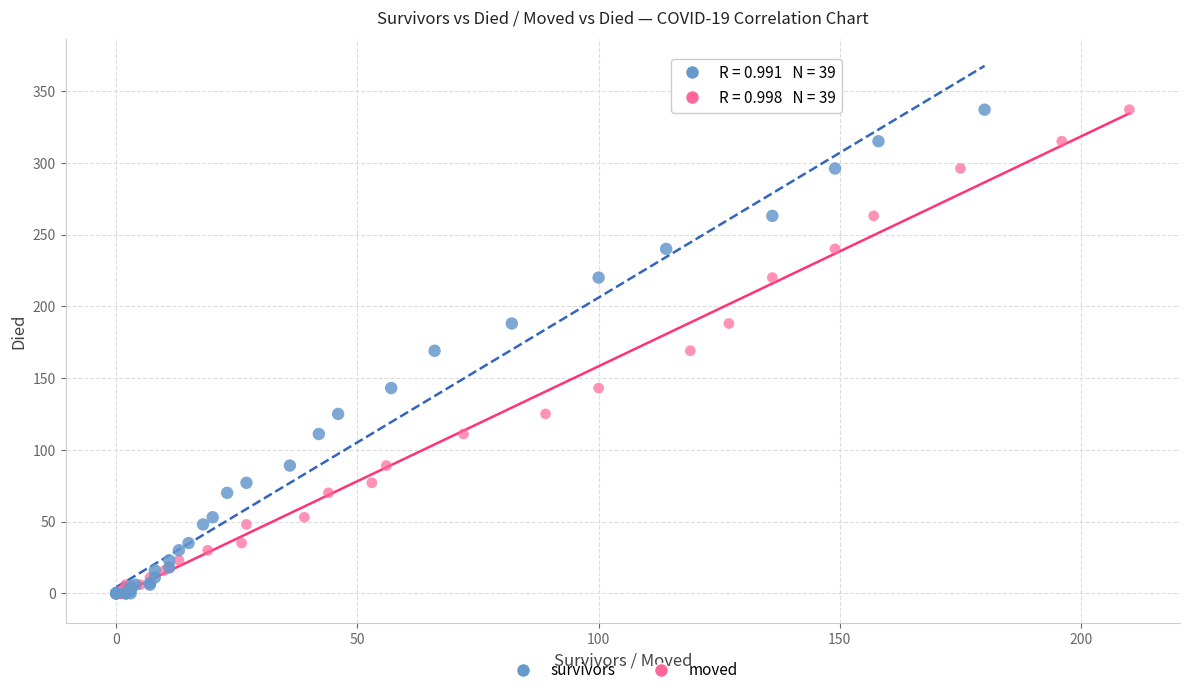

What are all the series names shown in the legend?

survivors, moved